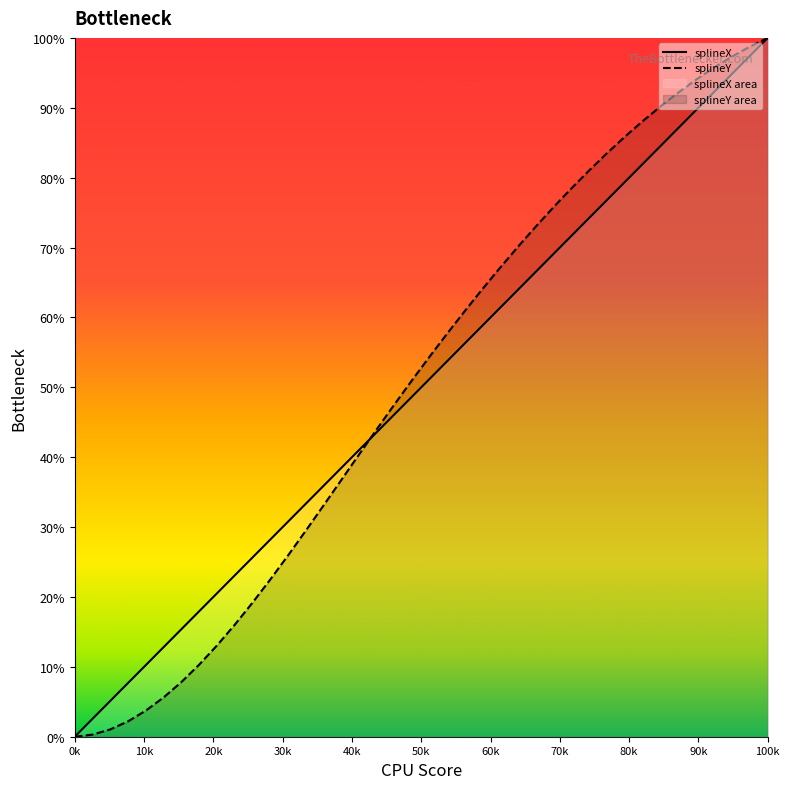

At how many categories does at least one series exceed 0?

39